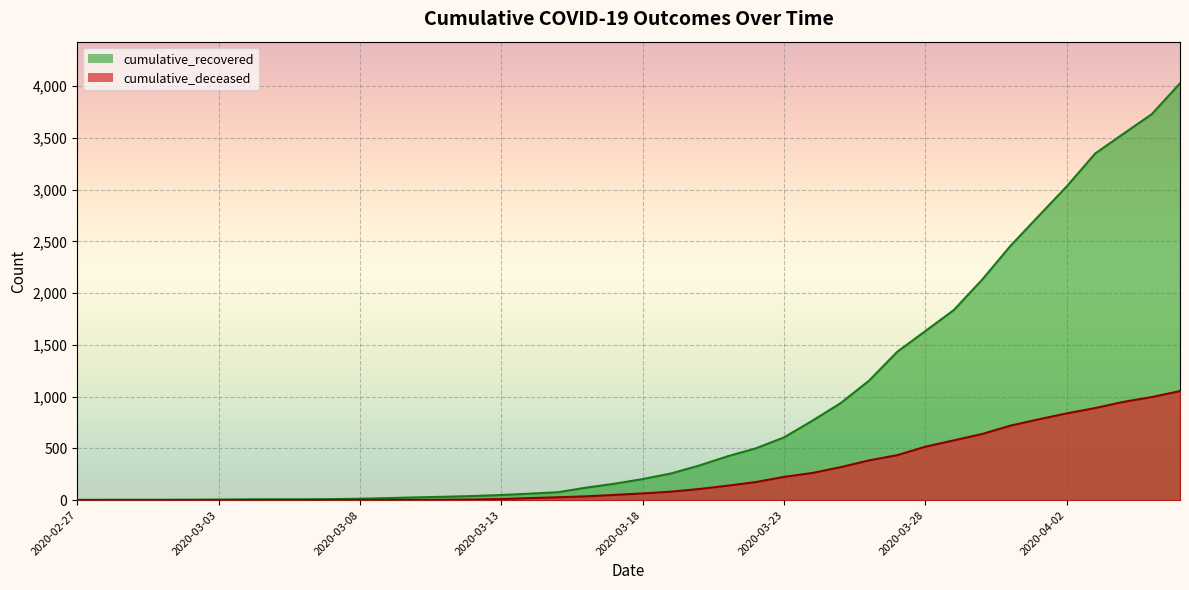

What position from the right is 2020-03-06?

32